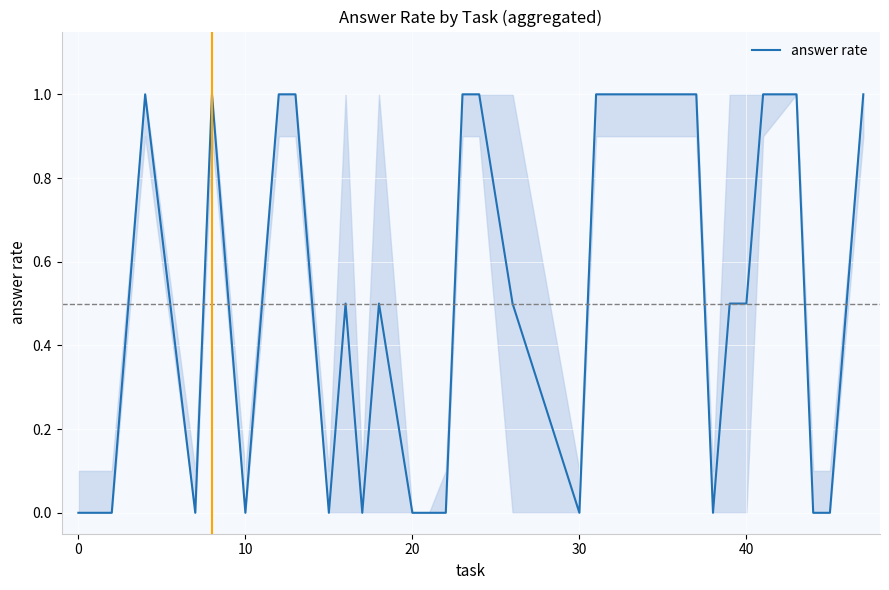

What is the greatest value displayed?

1.0